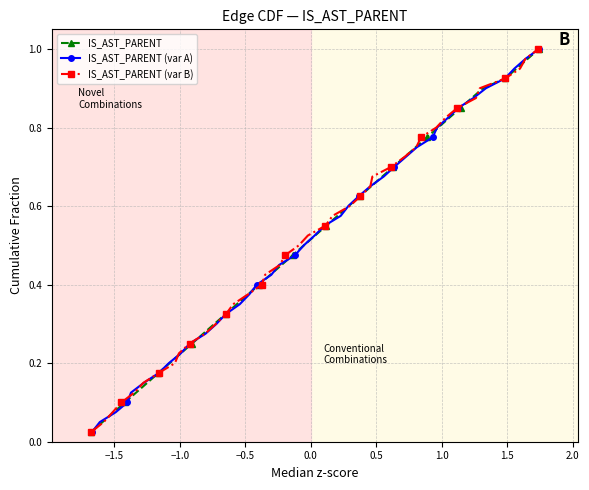

True or false: IS_AST_PARENT has more than 1 interior local peaks.

False